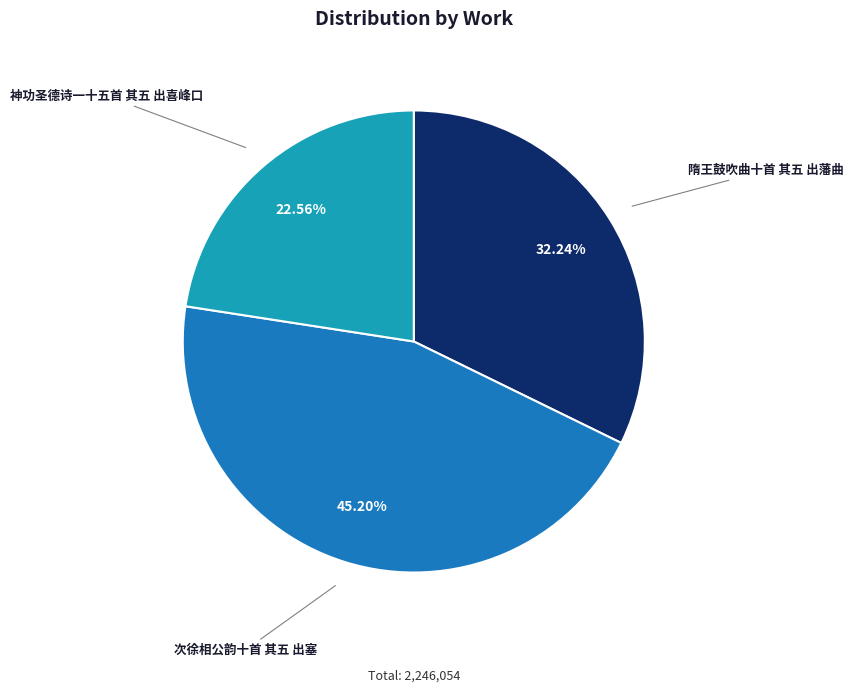

Count the number of slices in the pie.

3